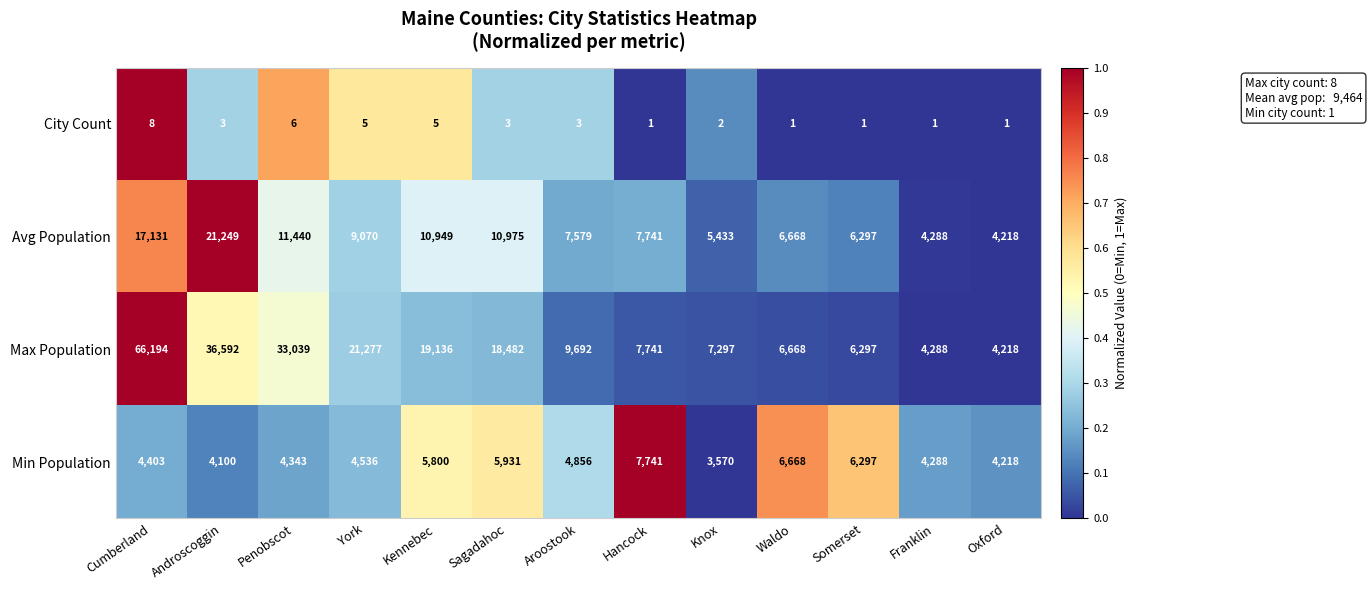

At which category is the sum across all series the highest?

Cumberland